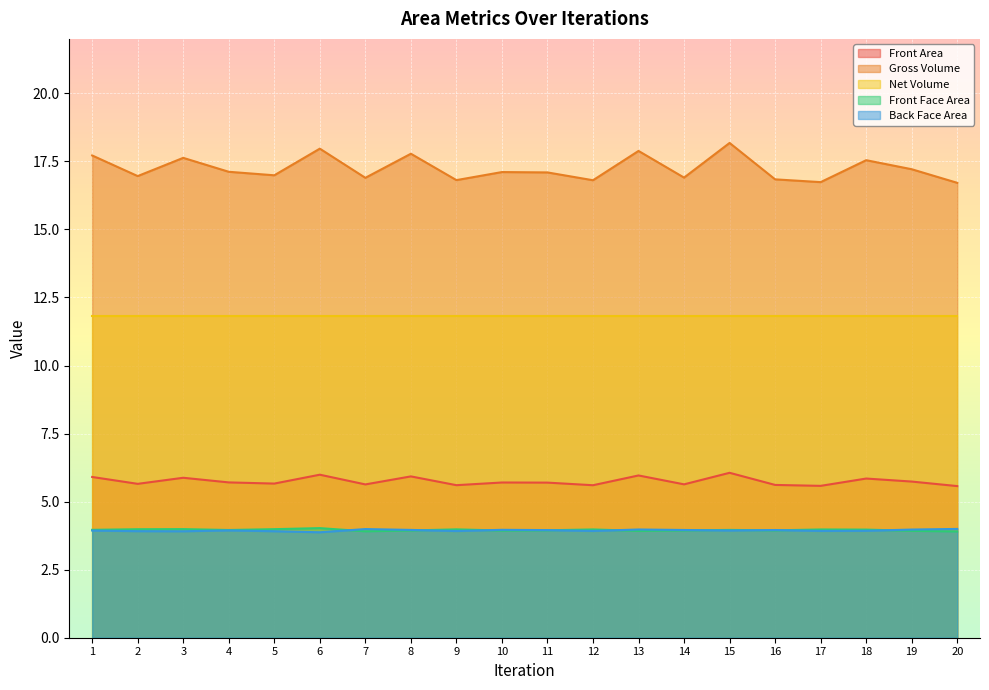

Which series changed the most between 8 and 20?

Gross Volume